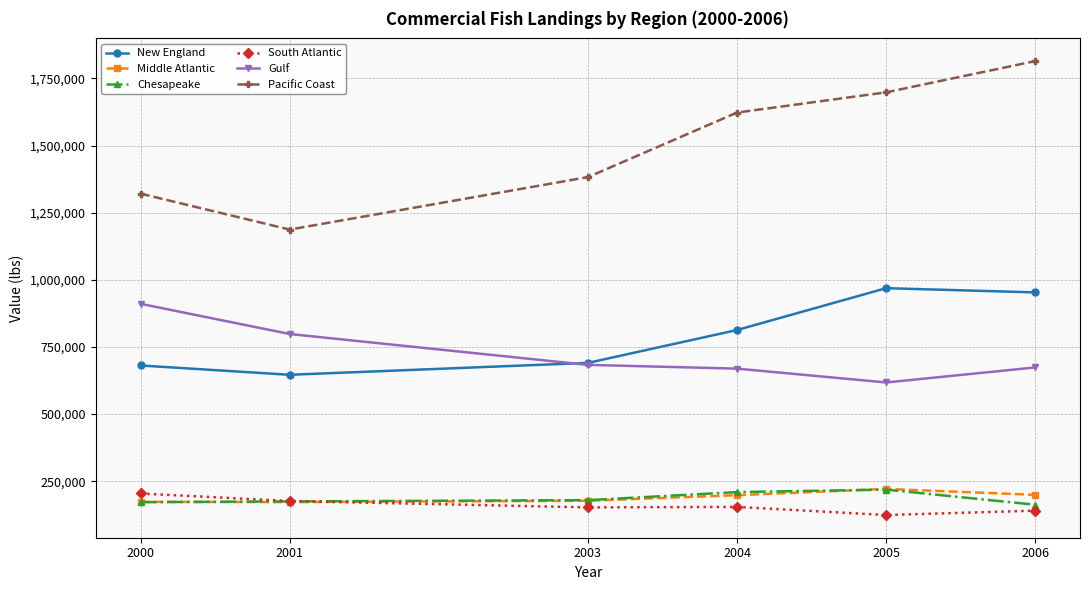

In New England, how many points are higher than both neighbors (excluding endpoints)?

1